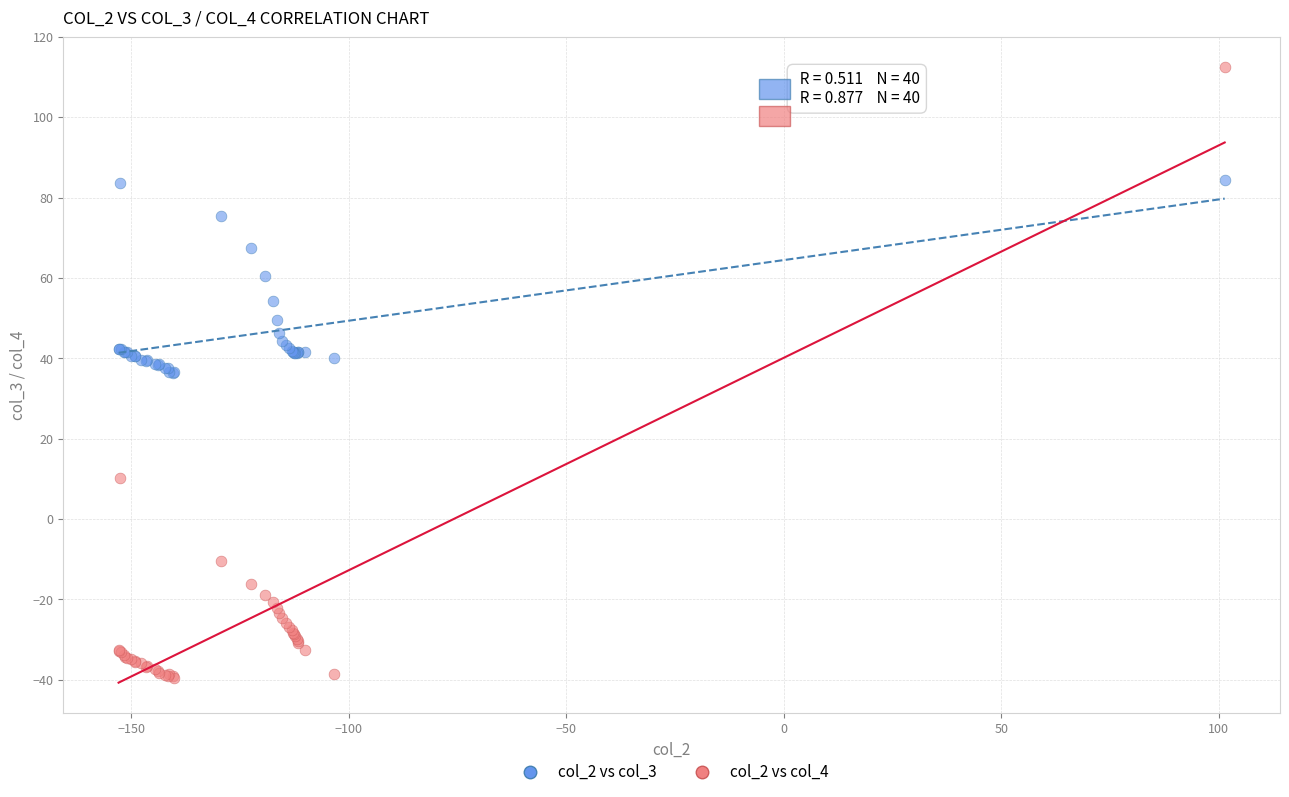

Which series reaches the maximum Y coordinate?

col_2 vs col_4